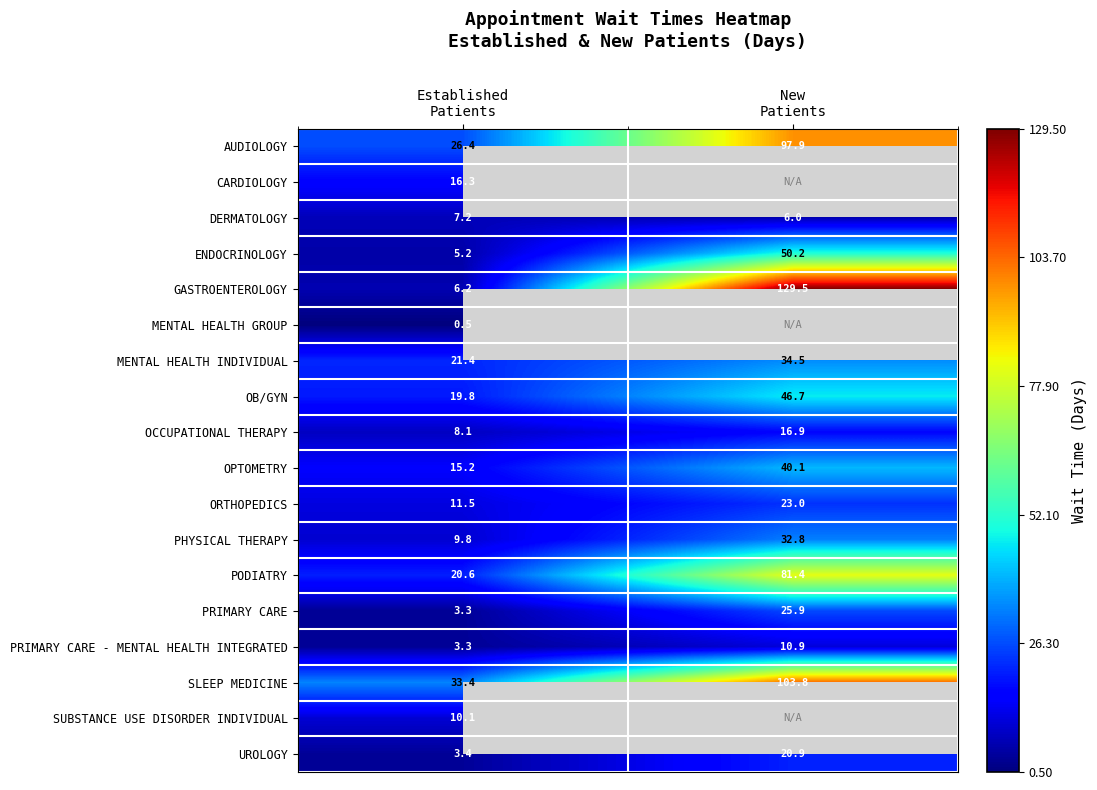

What is the sum of all ENDOCRINOLOGY values?

55.4